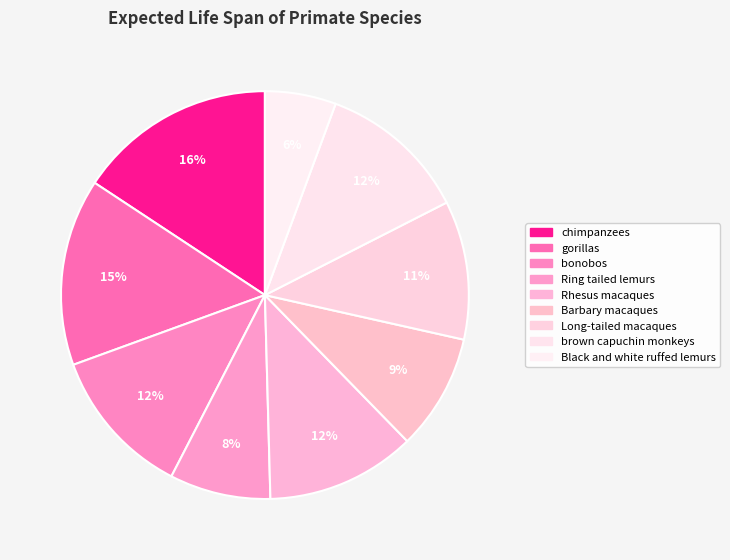

Rank the categories by value from lowest to highest.

Black and white ruffed lemurs, Ring tailed lemurs, Barbary macaques, Long-tailed macaques, bonobos, Rhesus macaques, brown capuchin monkeys, gorillas, chimpanzees